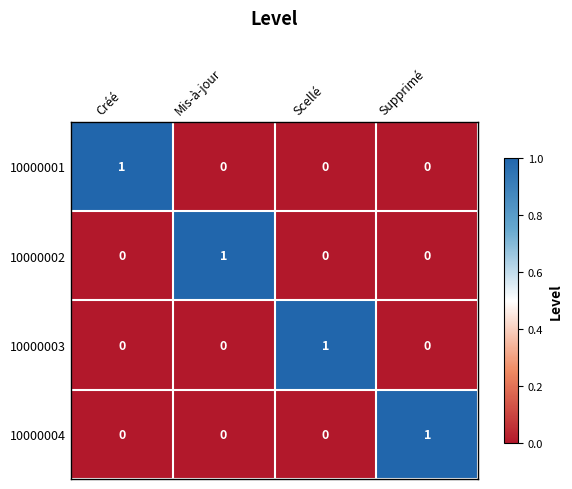

Count the number of categories in the chart.

4